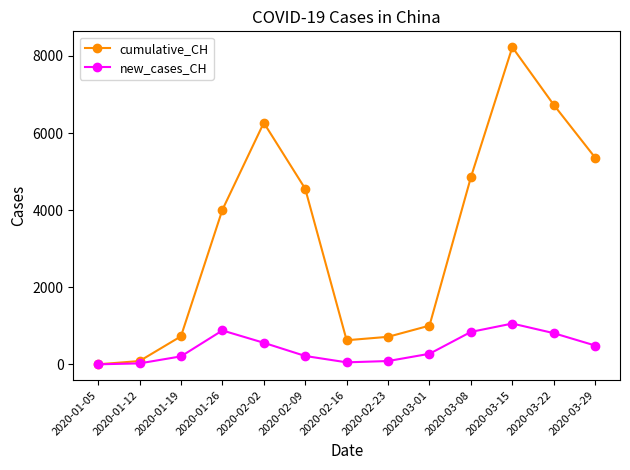

At which category is the sum across all series the highest?

2020-03-15